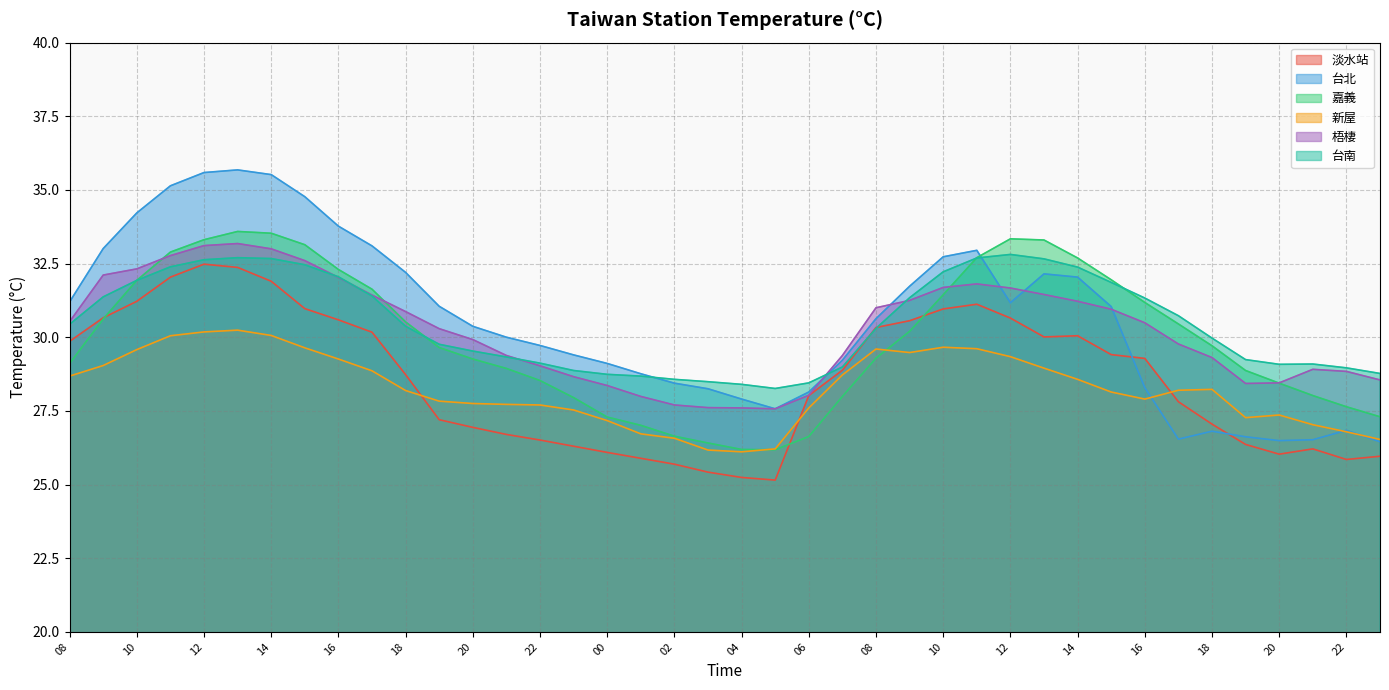

How many values in the 梧棲 series exceed 30?

21